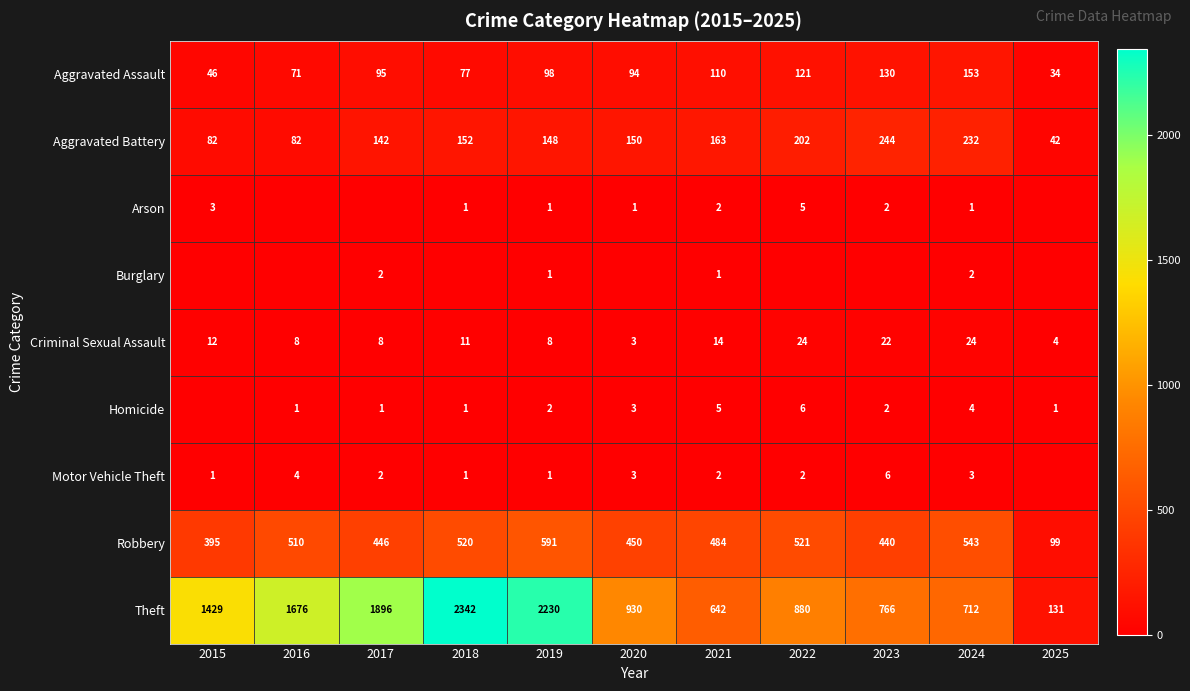

At 2024, list the series in order from largest to smallest.

Theft, Robbery, Aggravated Battery, Aggravated Assault, Criminal Sexual Assault, Homicide, Motor Vehicle Theft, Burglary, Arson